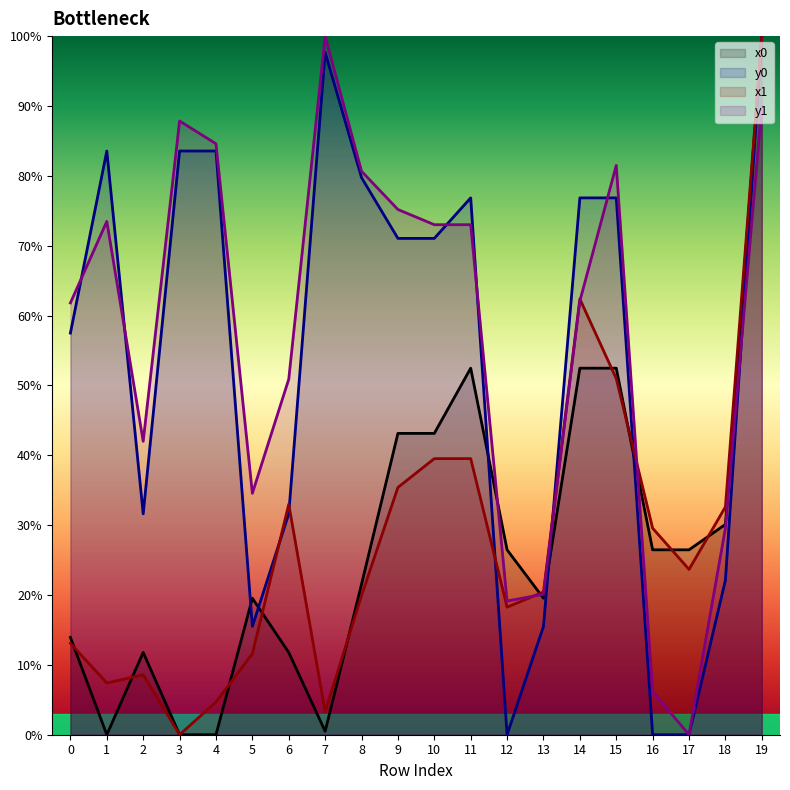

At which label is y1 closest to 50?

6